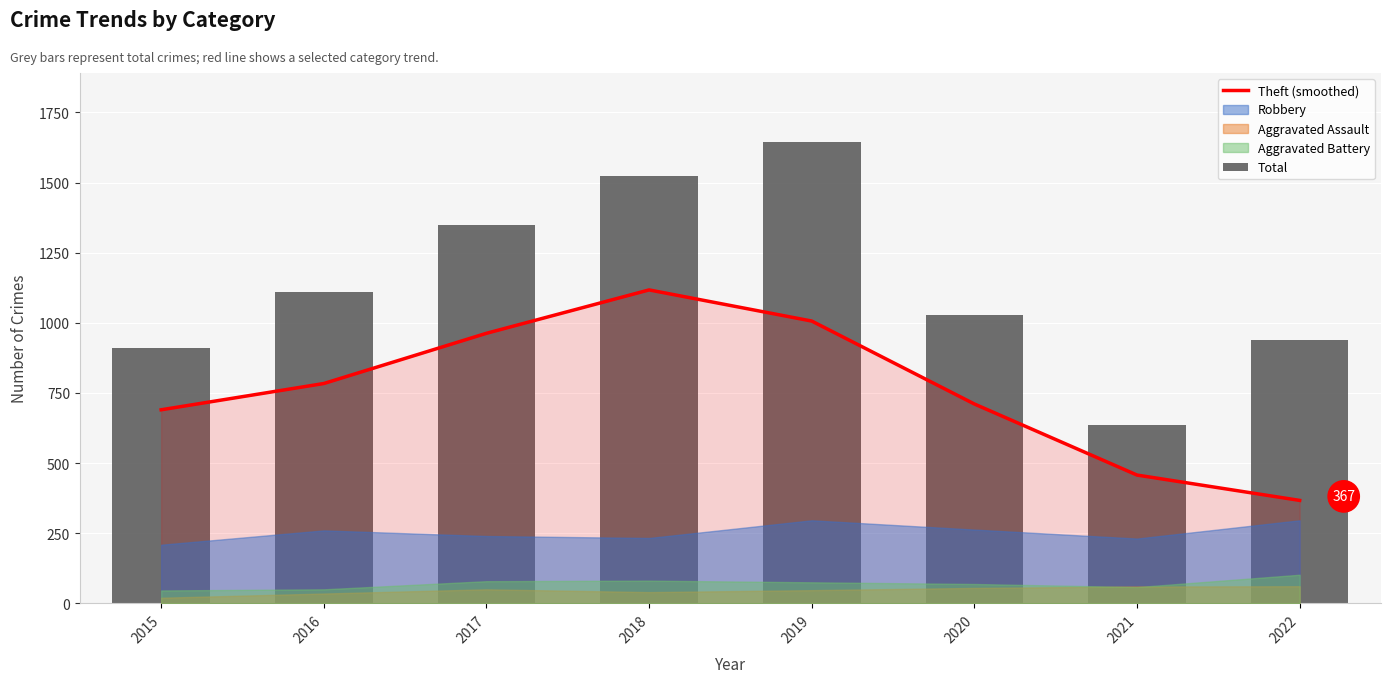

At which label does Theft (smoothed) reach its peak?

2018